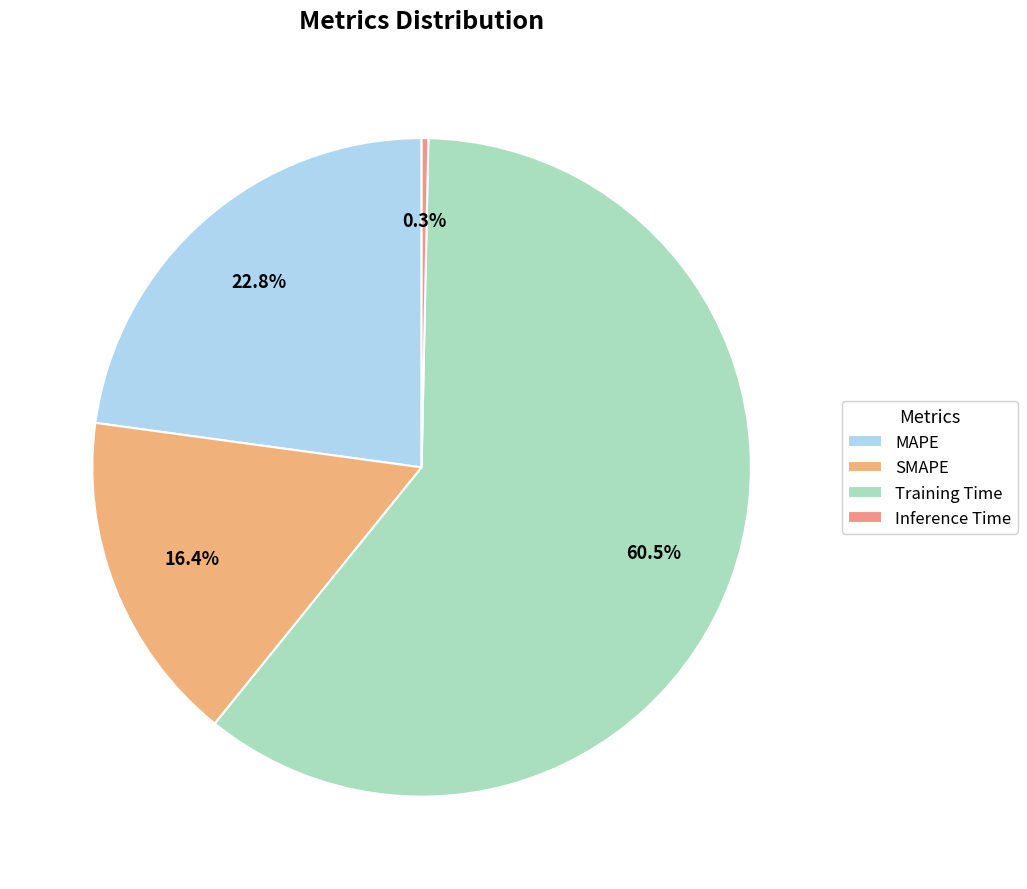

Which slice is the smallest?

Inference Time